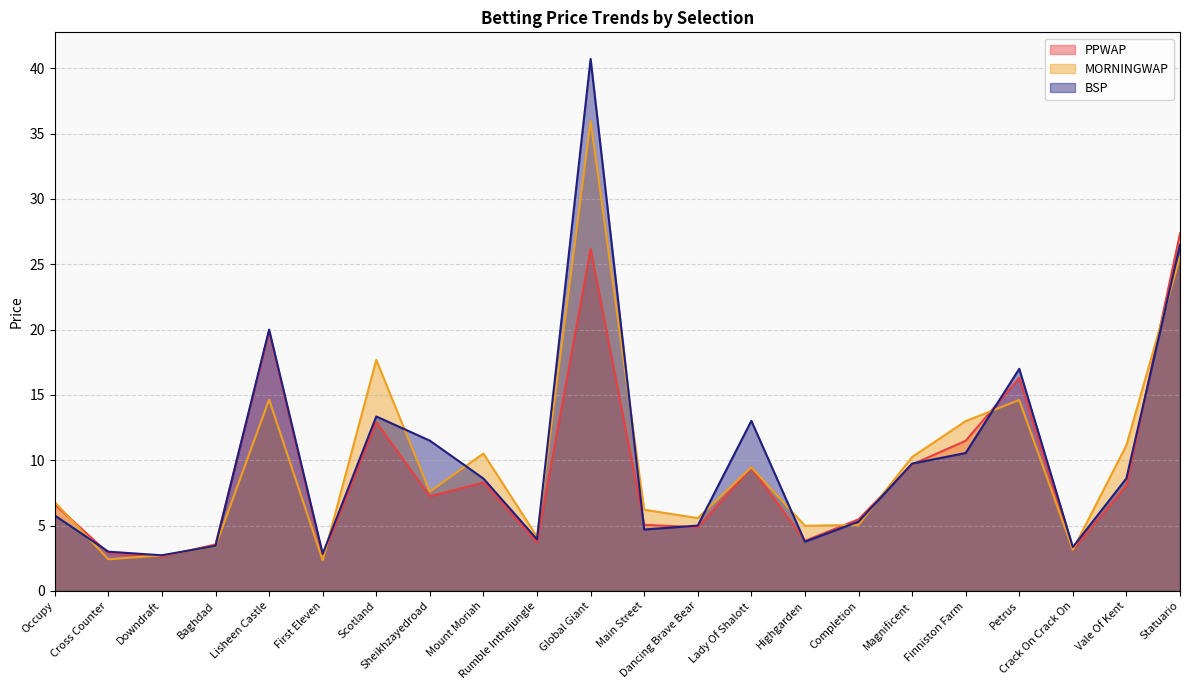

Where is the first local minimum for MORNINGWAP?

Cross Counter